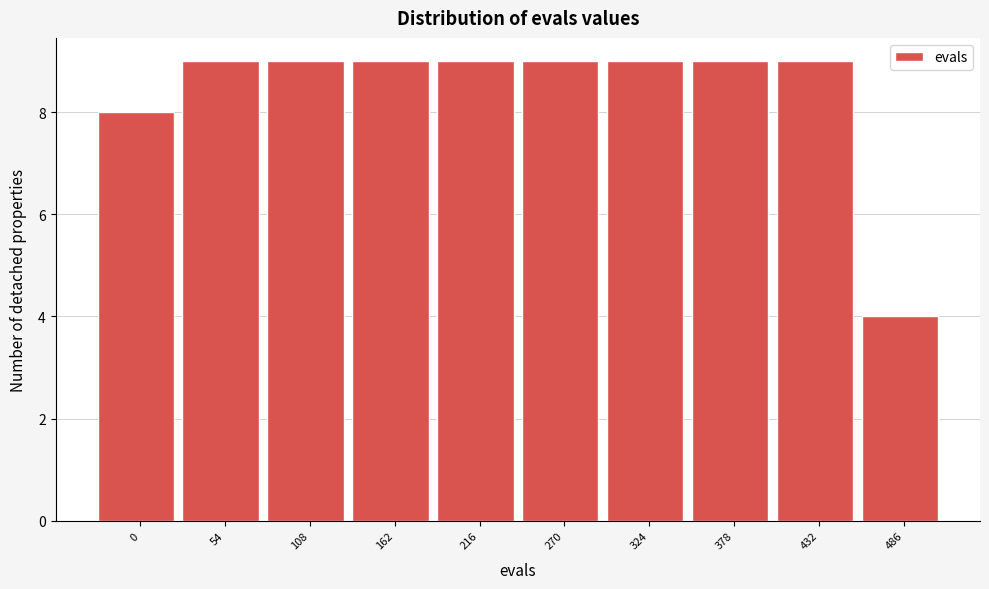

Reading left to right, list all the values displayed in this chart.

0=8	54=9	108=9	162=9	216=9	270=9	324=9	378=9	432=9	486=4